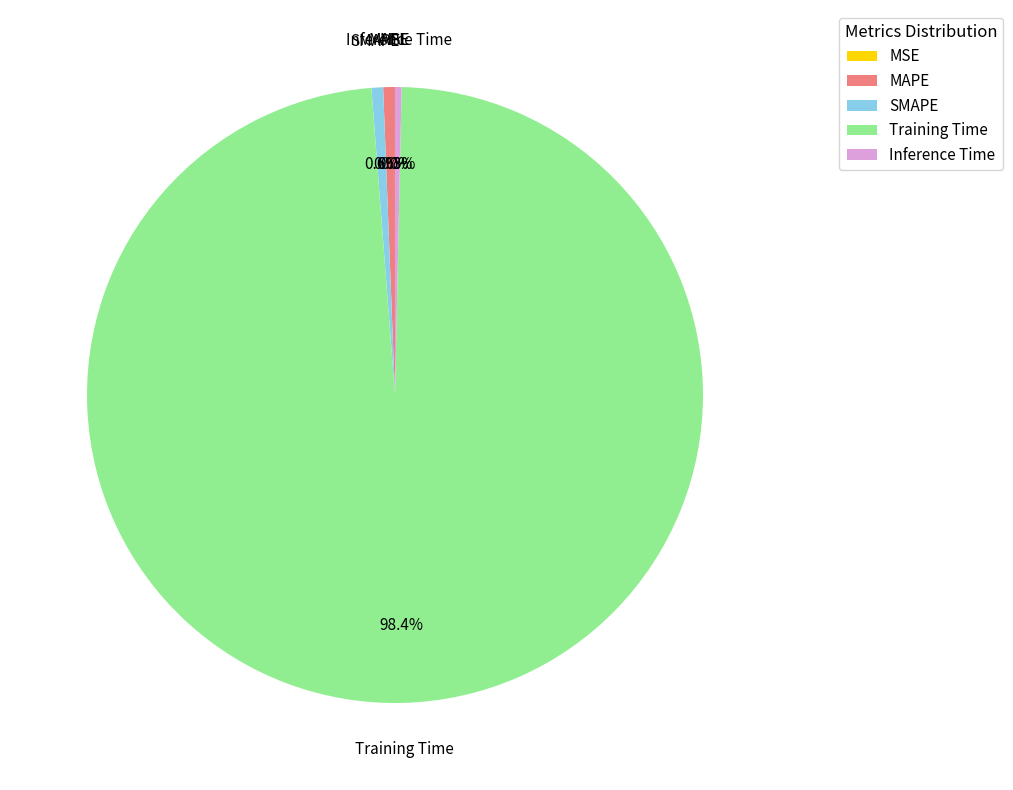

Is it true that Inference Time is 0% of the pie?

True